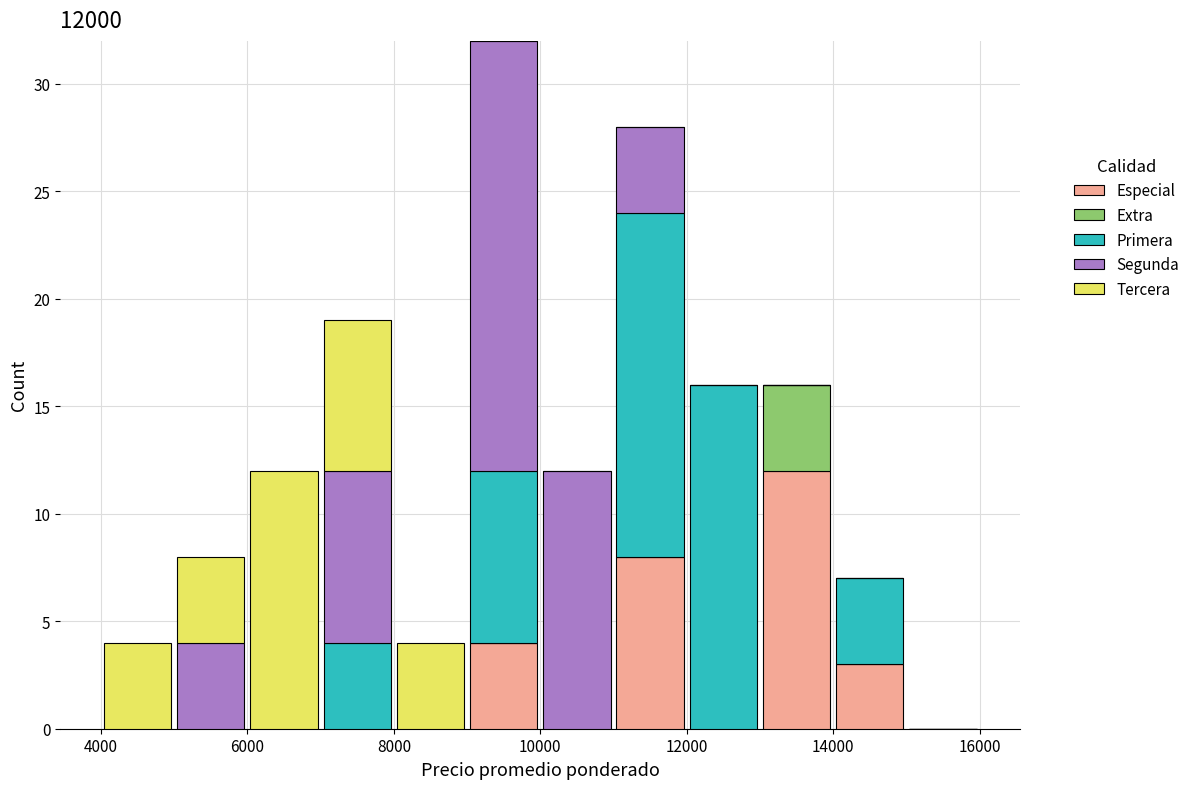

What is the total height of the stacked bar covering 6000 to 7000 on the x-axis? The values are not printed on the chart, so give them approximately, as read against the axis.

12